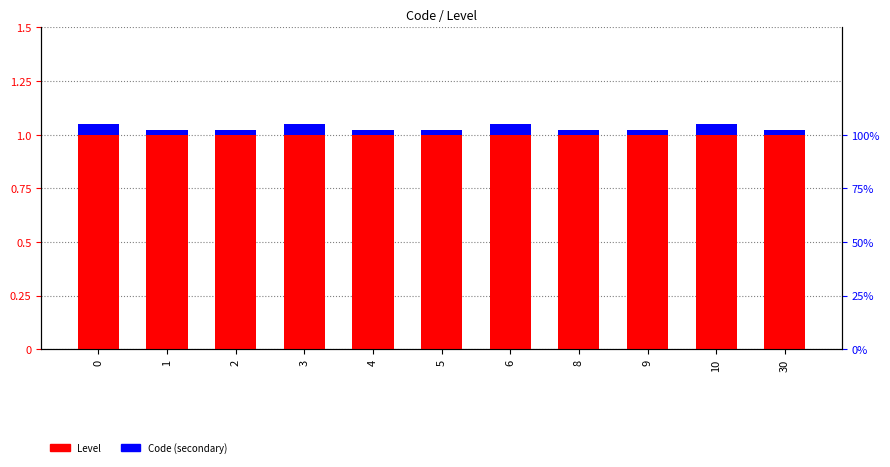

Does the chart contain any negative values?

No